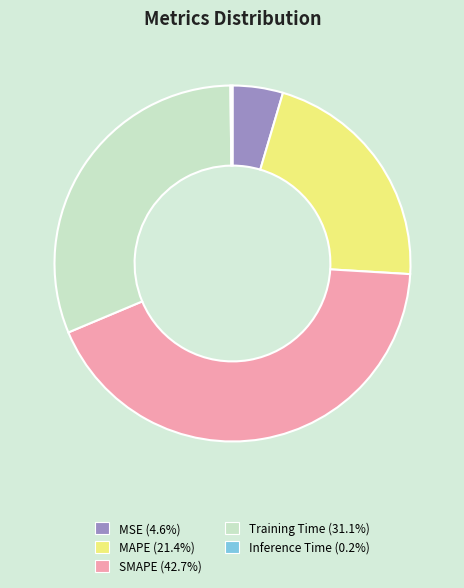

Is the sum of Training Time (31.1%) and SMAPE (42.7%) greater than half?

Yes